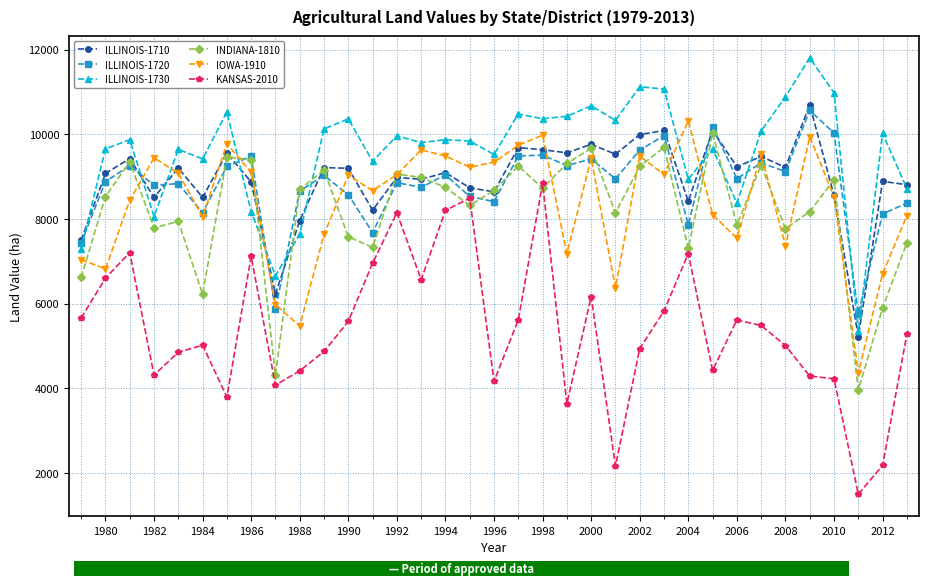

What is the value of the INDIANA-1810 point at the 27th from the left?

10021.2